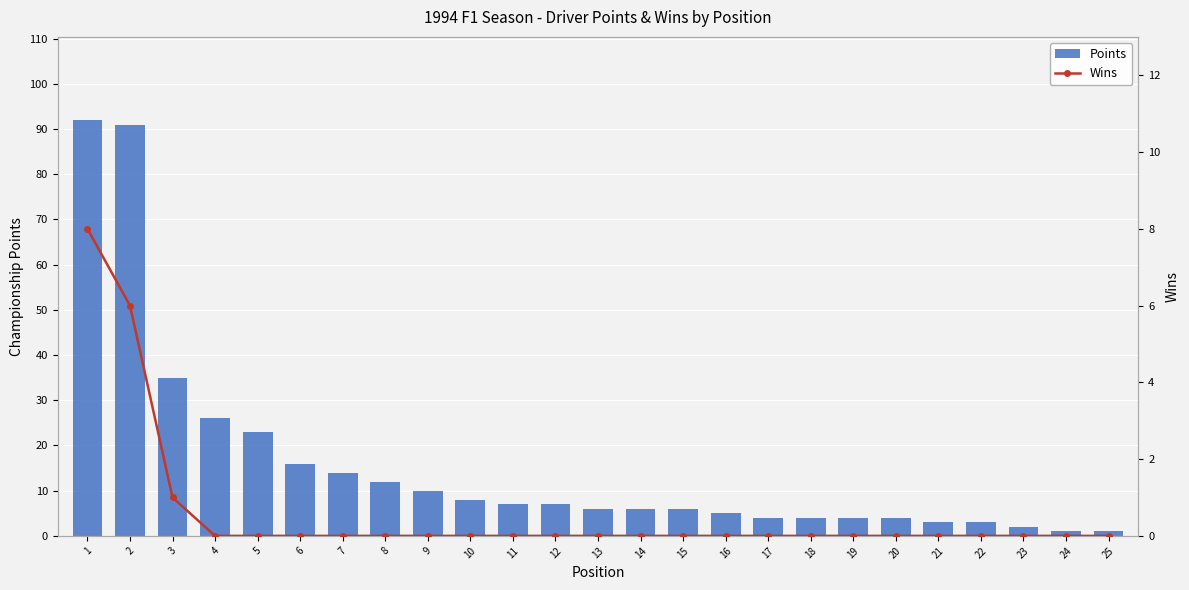

Reading left to right, extract all data points from this chart.

Points: 92	91	35	26	23	16	14	12	10	8	7	7	6	6	6	5	4	4	4	4	3	3	2	1	1
Wins: 8	6	1	0	0	0	0	0	0	0	0	0	0	0	0	0	0	0	0	0	0	0	0	0	0